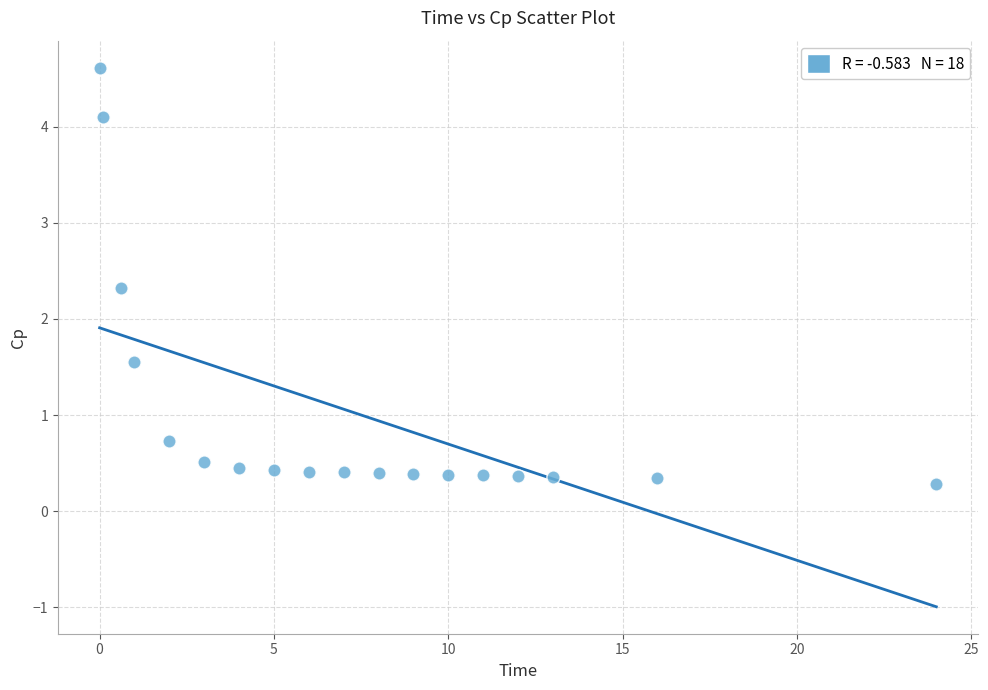

What is the range of Y values (max minus min)?

4.3